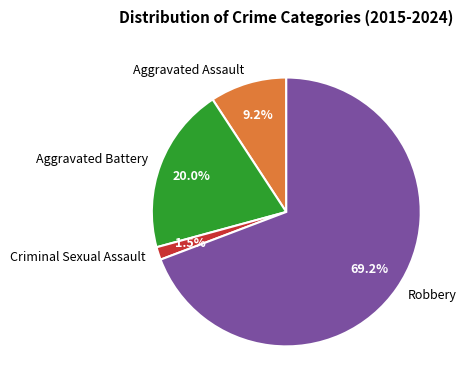

Rank the categories by value from lowest to highest.

Criminal Sexual Assault, Aggravated Assault, Aggravated Battery, Robbery